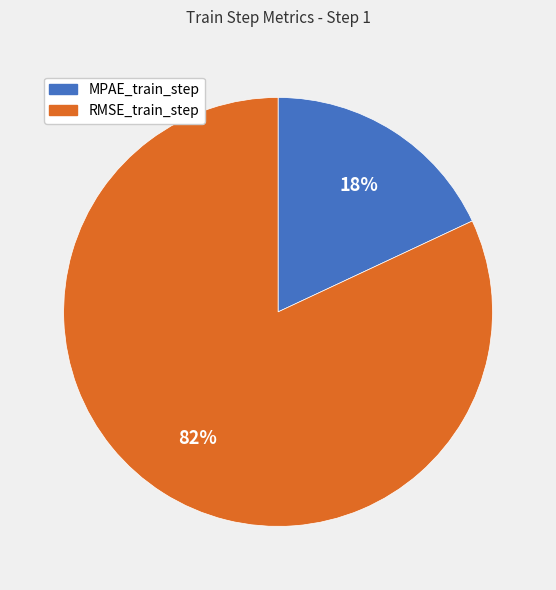

Between RMSE_train_step and MPAE_train_step, which is larger?

RMSE_train_step